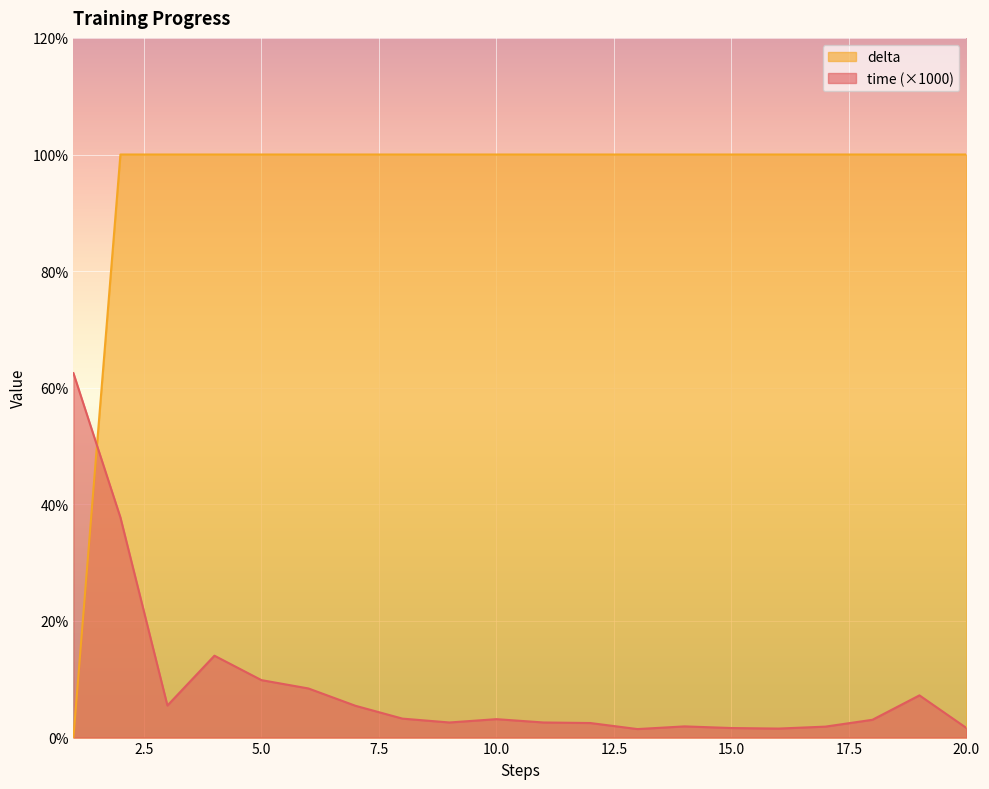

At which label is delta closest to 49?

1